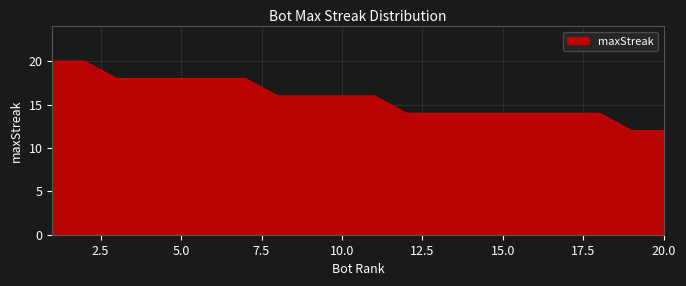

What is the difference between the maximum and minimum values?

8